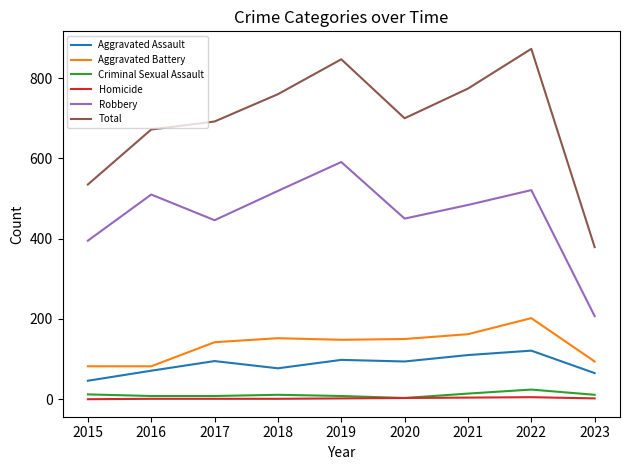

At which label does Total first exceed 700?

2018